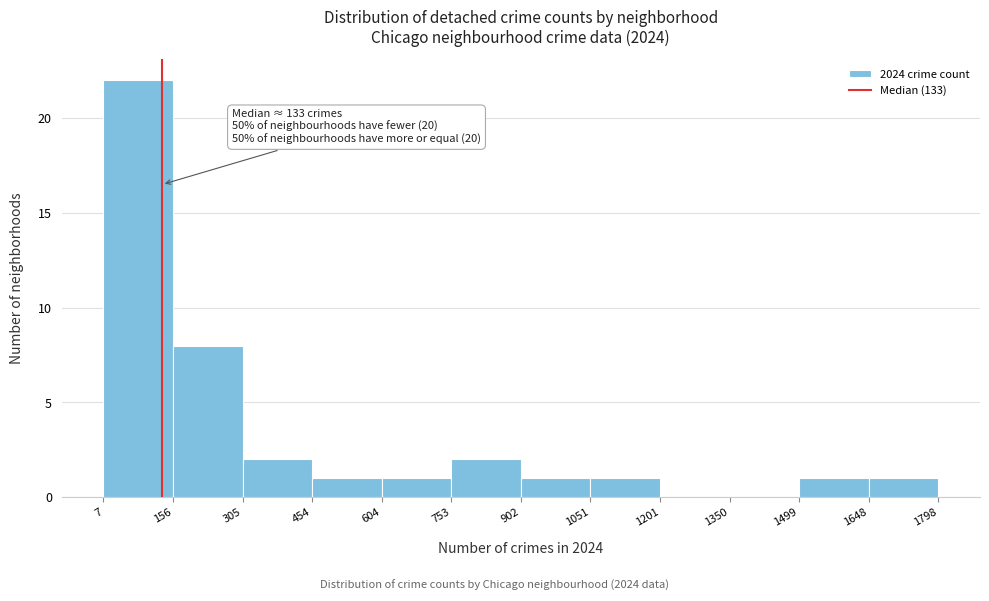

Which range on the x-axis has the tallest bar?

7 to 156